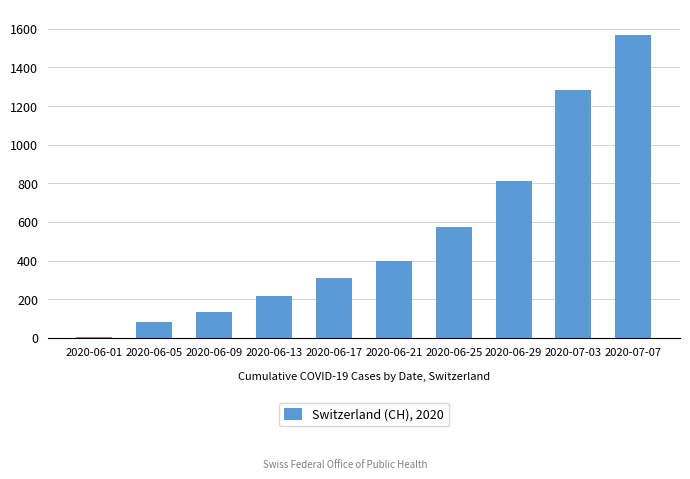

How many series are shown in this chart?

1